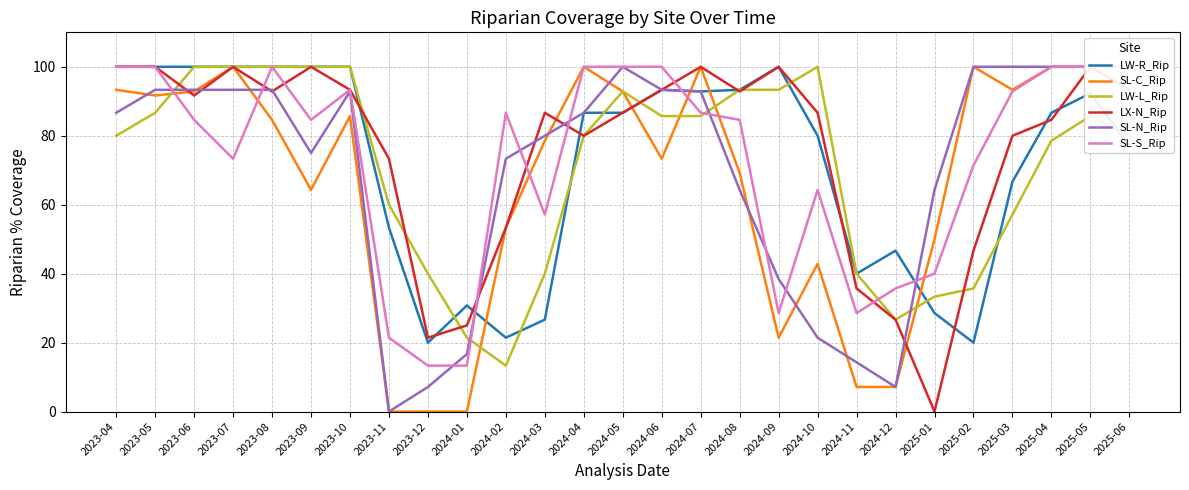

List the series in order of their peak value, highest first.

LW-R_Rip, SL-C_Rip, LW-L_Rip, LX-N_Rip, SL-N_Rip, SL-S_Rip